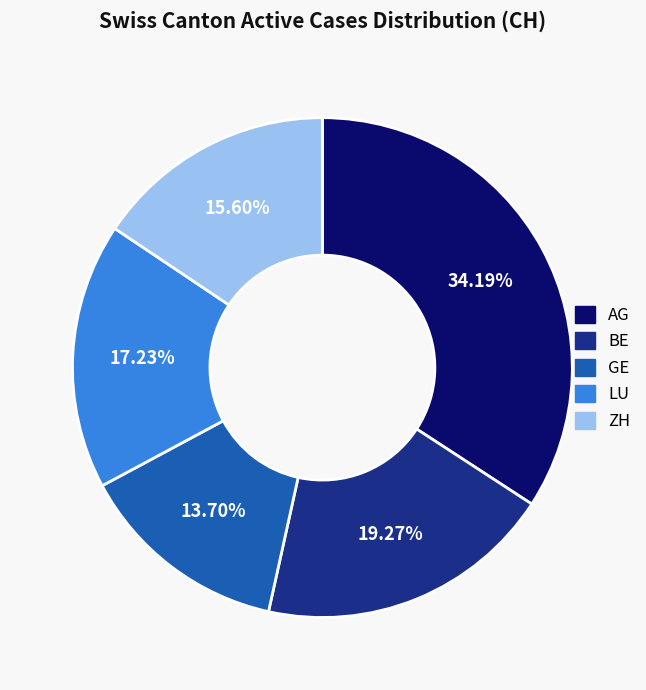

How many segments does this pie chart have?

5